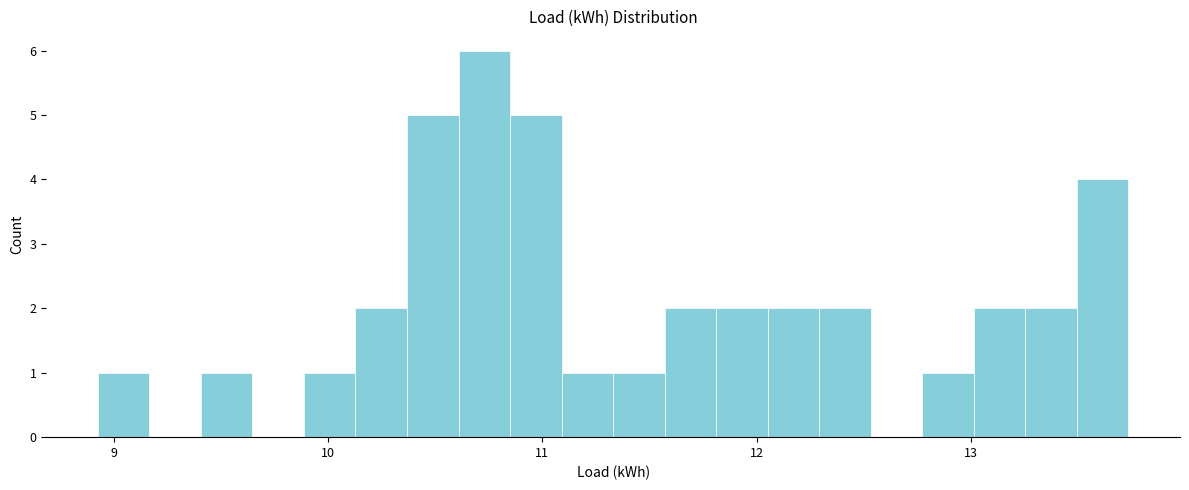

Around what value on the x-axis is the tallest bar? Give the approximate position of its centre, as read against the axis.

10.7